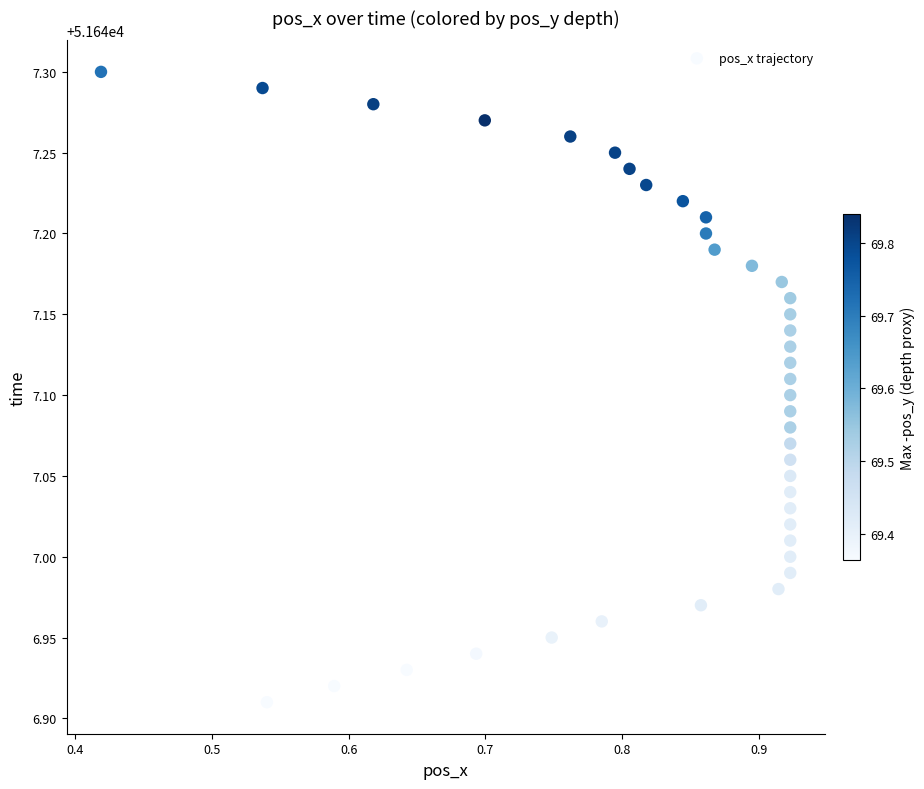

What is the range of Y values (max minus min)?

0.4